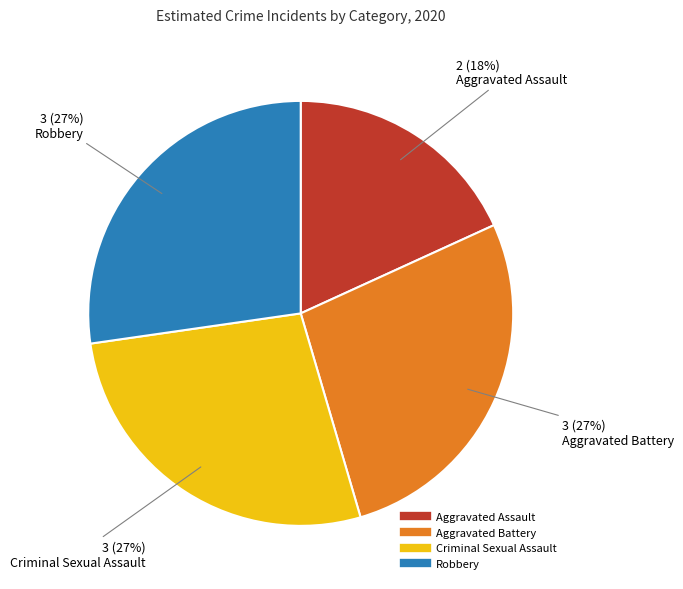

Is there a majority slice in this chart?

No